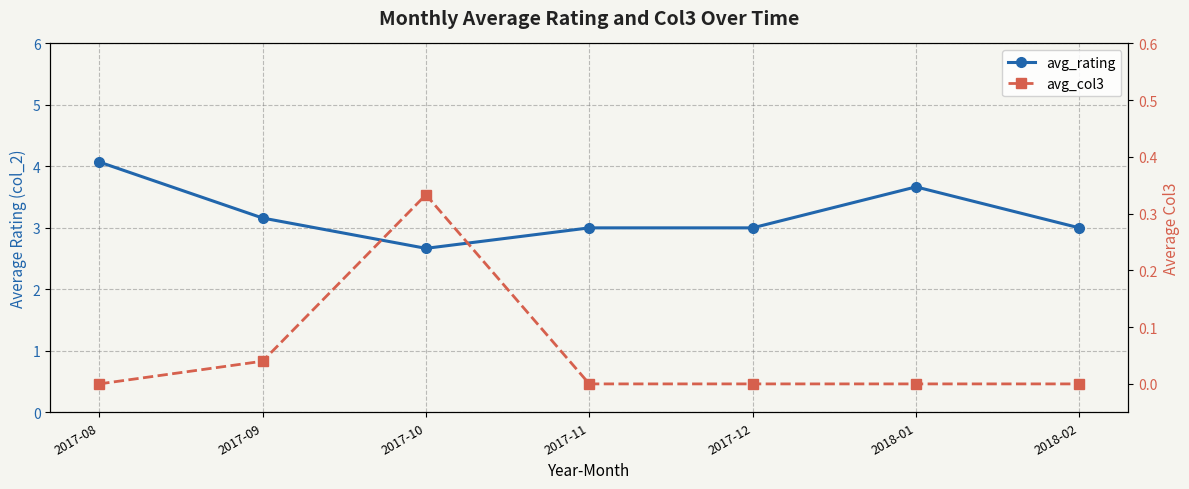

Reading left to right, what are all the values shown in this chart?

avg_rating: 2017-08=4.1	2017-09=3.2	2017-10=2.7	2017-11=3.0	2017-12=3.0	2018-01=3.7	2018-02=3.0
avg_col3: 2017-08=0.0	2017-09=0.0	2017-10=0.3	2017-11=0.0	2017-12=0.0	2018-01=0.0	2018-02=0.0